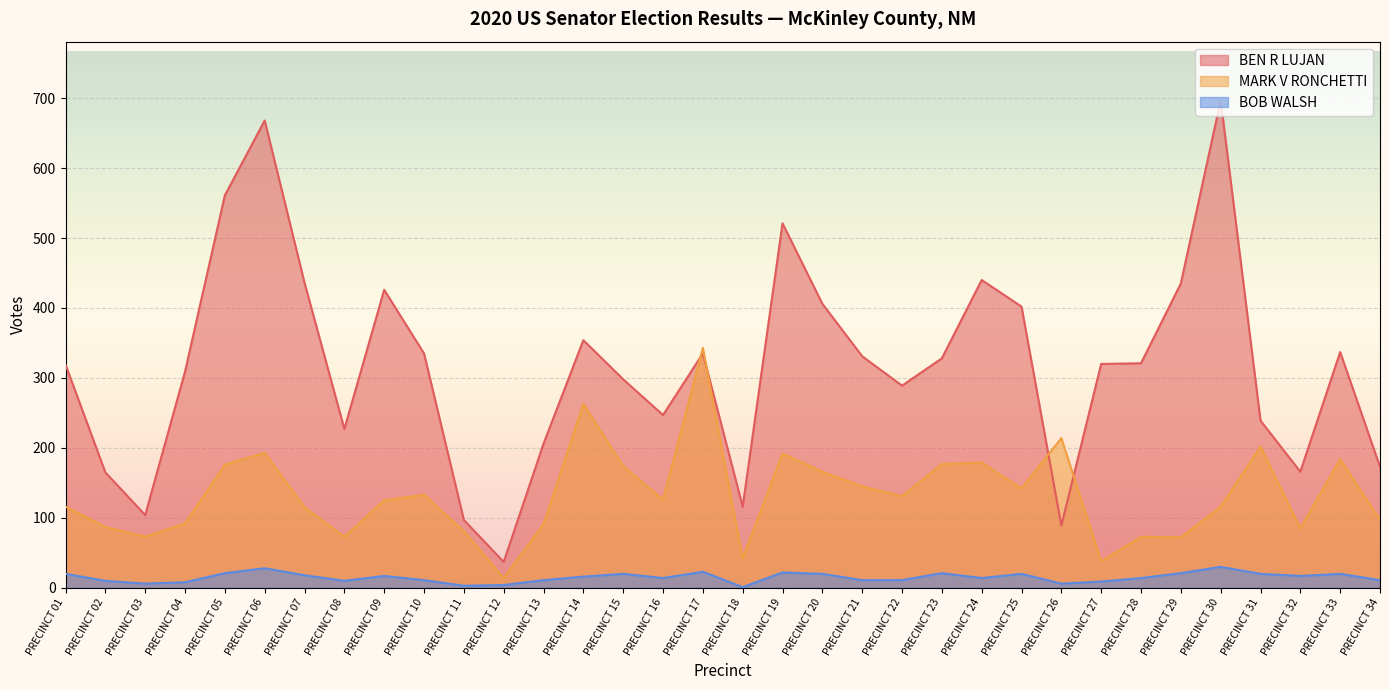

What is the difference between the BEN R LUJAN values at PRECINCT 18 and PRECINCT 27?

204